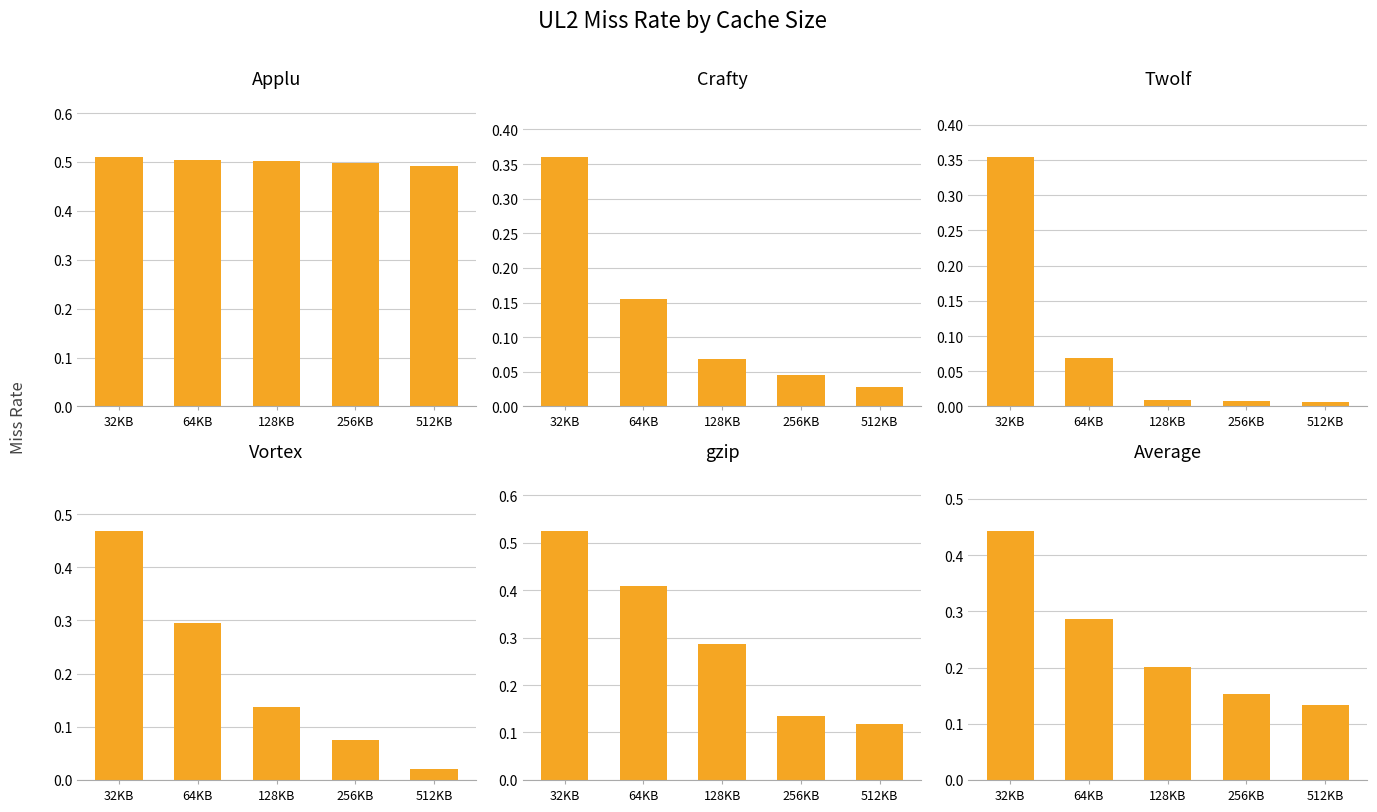

How many categories are shown in the chart?

5